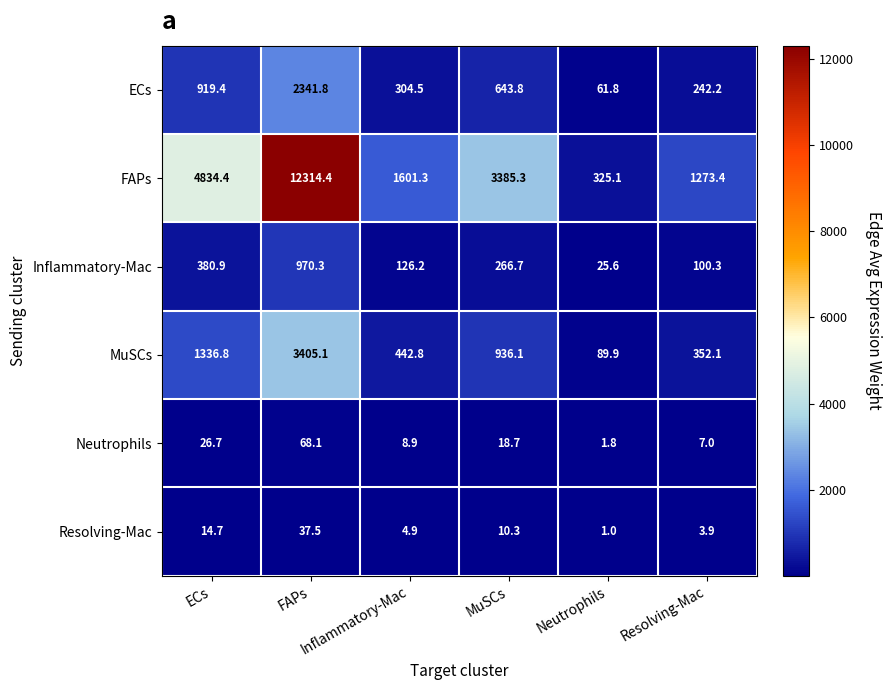

What is the minimum value shown in the chart?

1.0